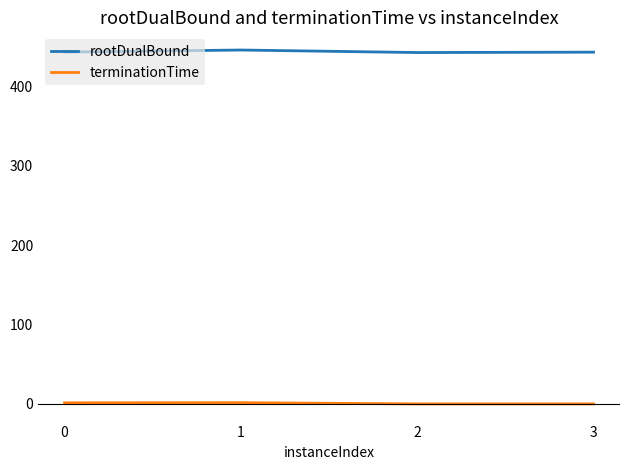

What are all the series names shown in the legend?

rootDualBound, terminationTime